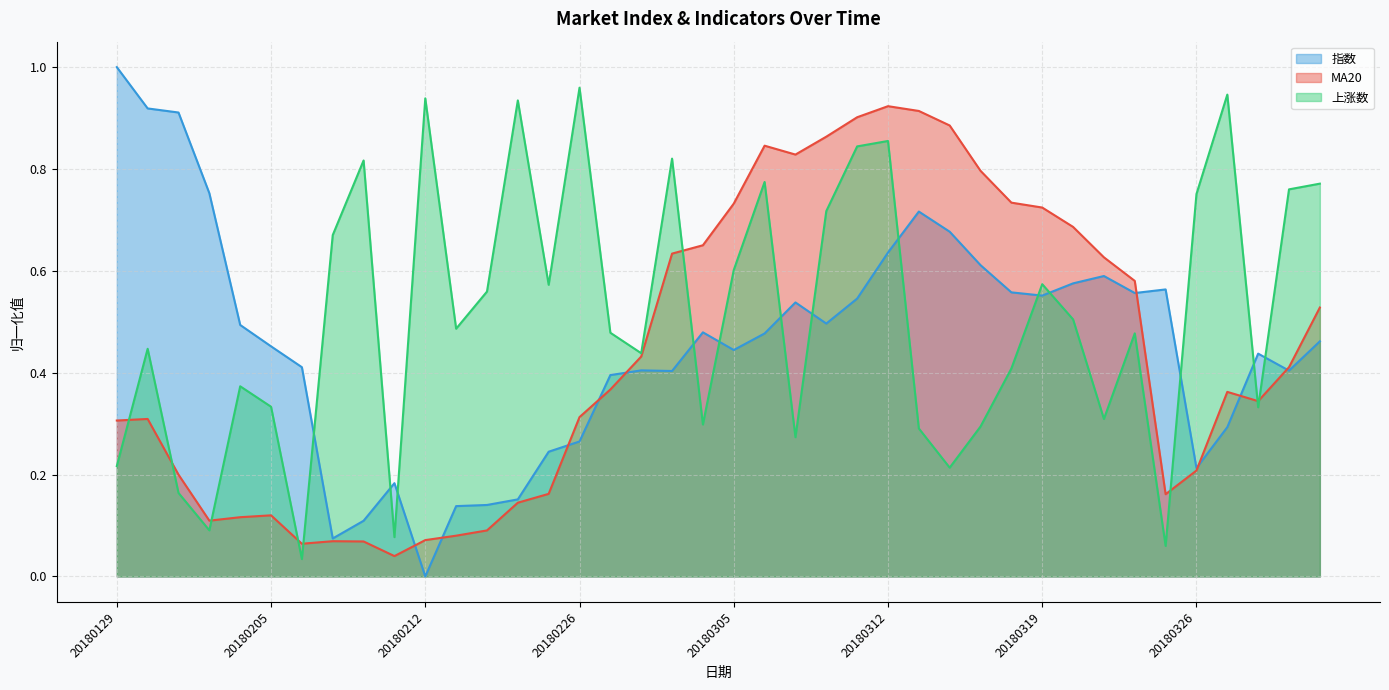

True or false: 上涨数 has more than 2 points higher than both neighbors.

True